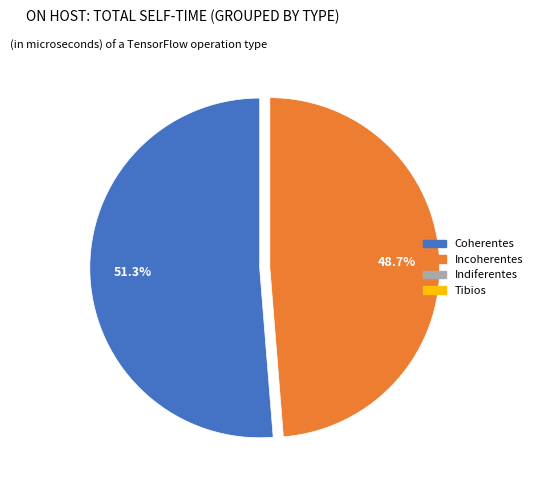

Is there a majority slice in this chart?

Yes